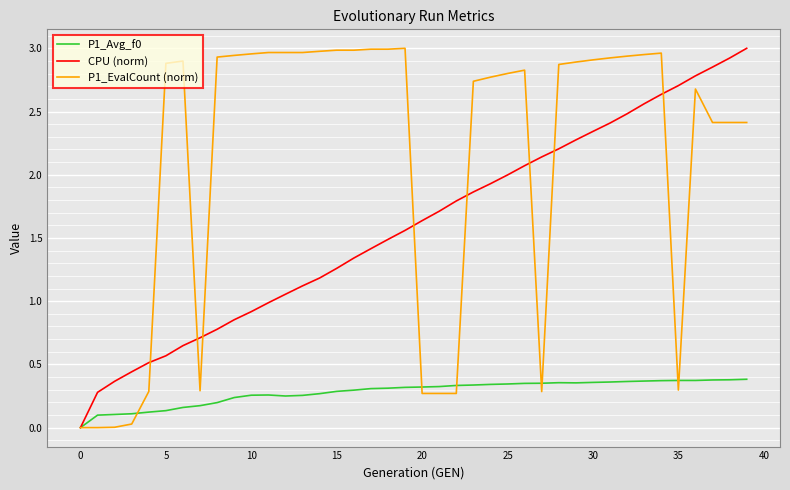

Which series has the largest total across all categories?

P1_EvalCount (norm)